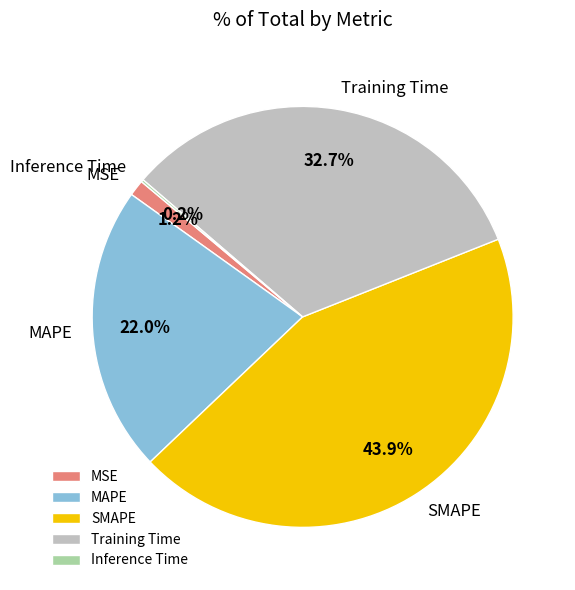

Does any single category account for the majority?

No